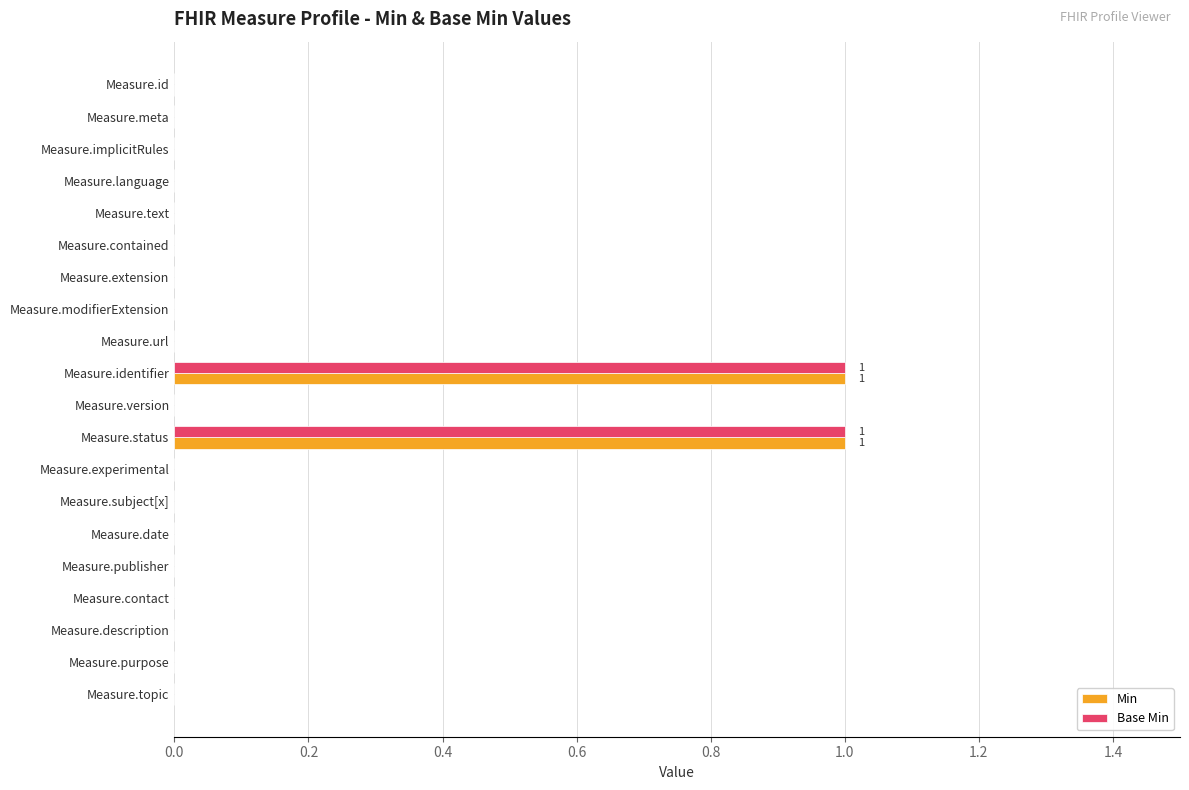

How many series are shown in this chart?

2